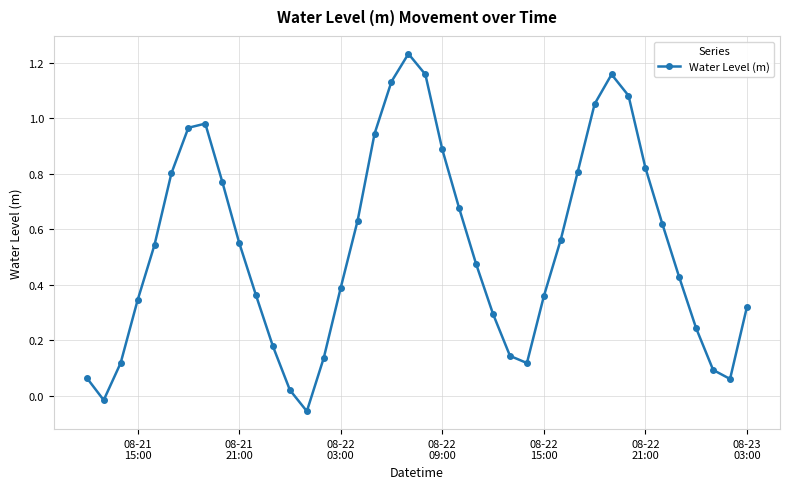

True or false: there are more than 0 points higher than both neighbors.

True